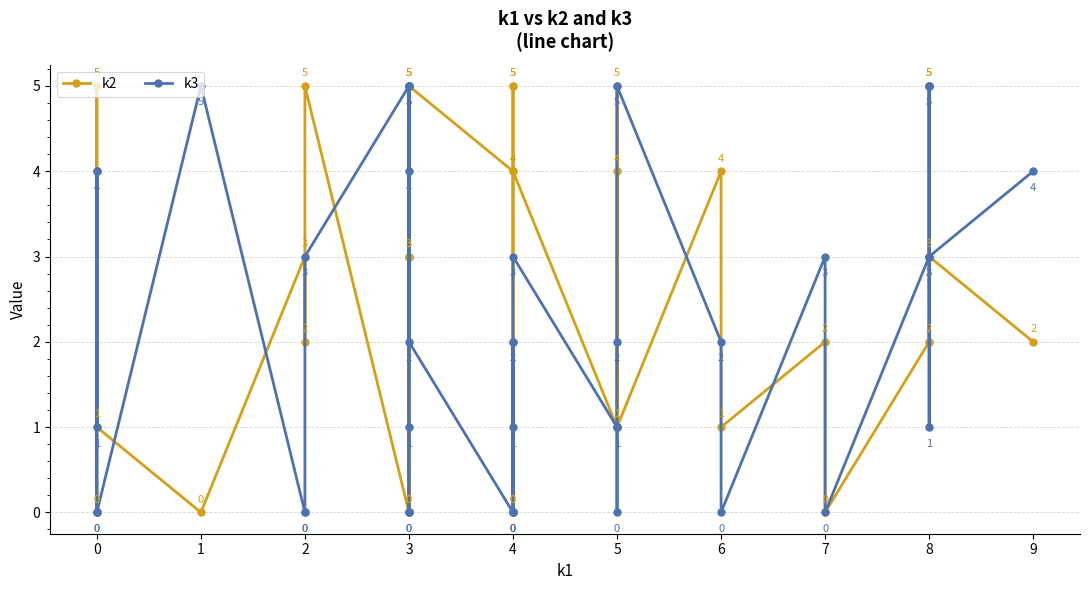

True or false: k3 and k2 cross at least once.

True